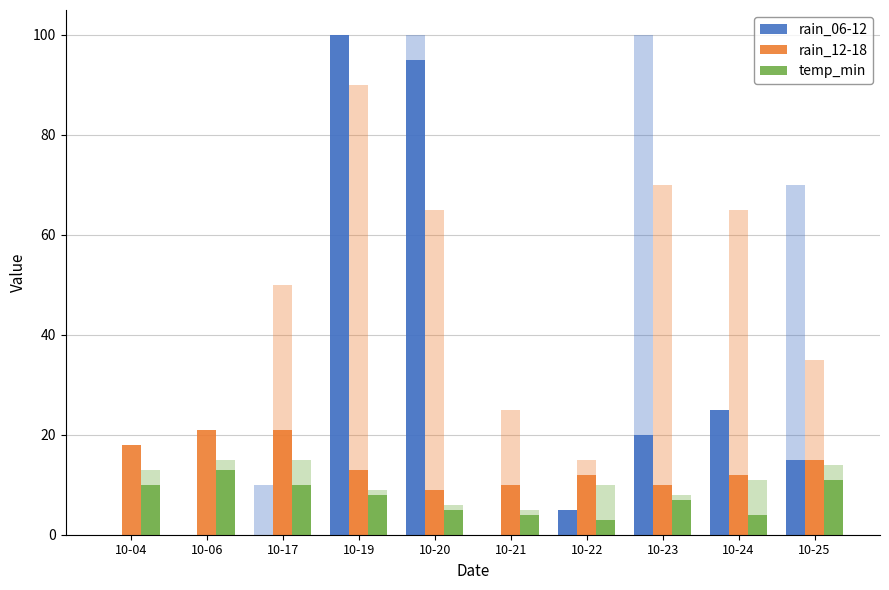

Reading right to left, what are all the values shown in this chart?

rain_06-12: 15	25	20	5	0	95	100	0	0	0
rain_12-18: 15	12	10	12	10	9	13	21	21	18
temp_min: 11	4	7	3	4	5	8	10	13	10